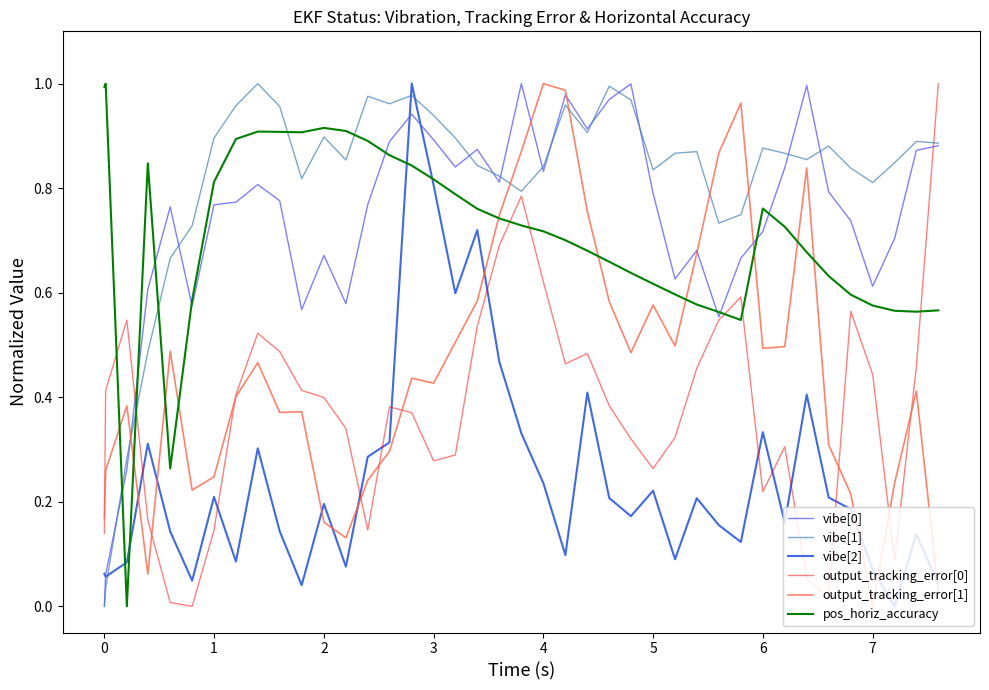

Which series has the largest total across all categories?

vibe[1]